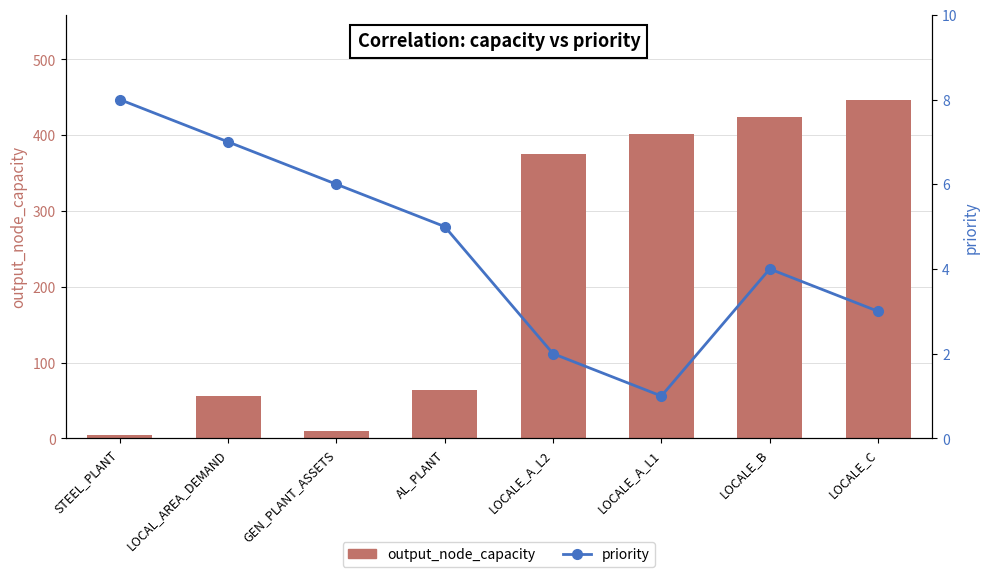

At how many categories does at least one series exceed 85?

4